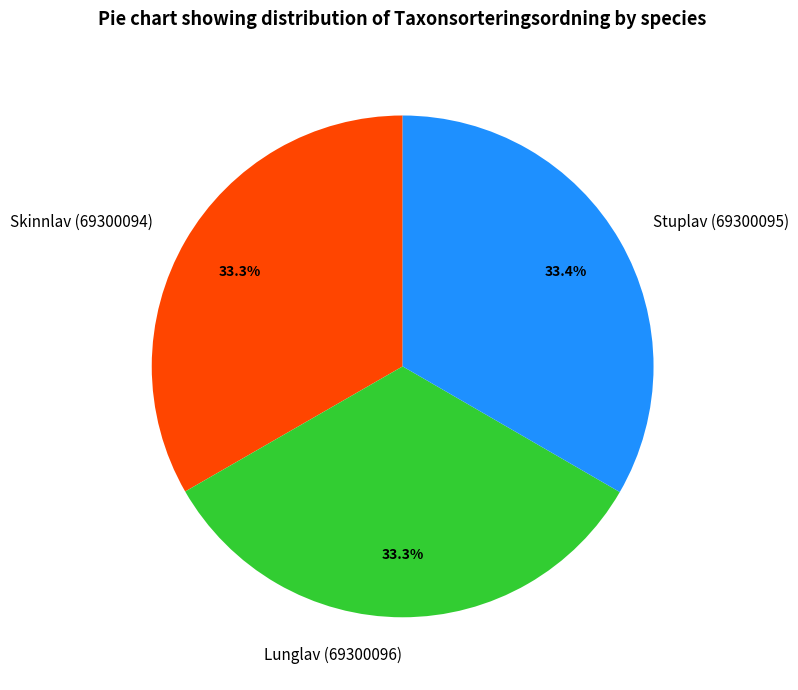

What percentage is the Skinnlav (69300094) slice, to the nearest percent?

33%